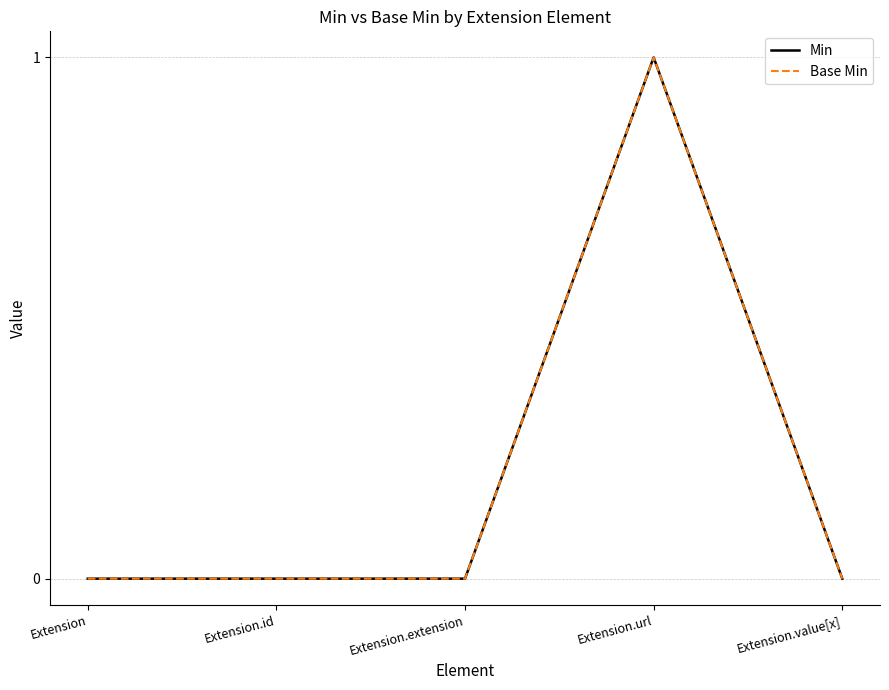

The Base Min series shows 0 at Extension.value[x]. True or false?

True